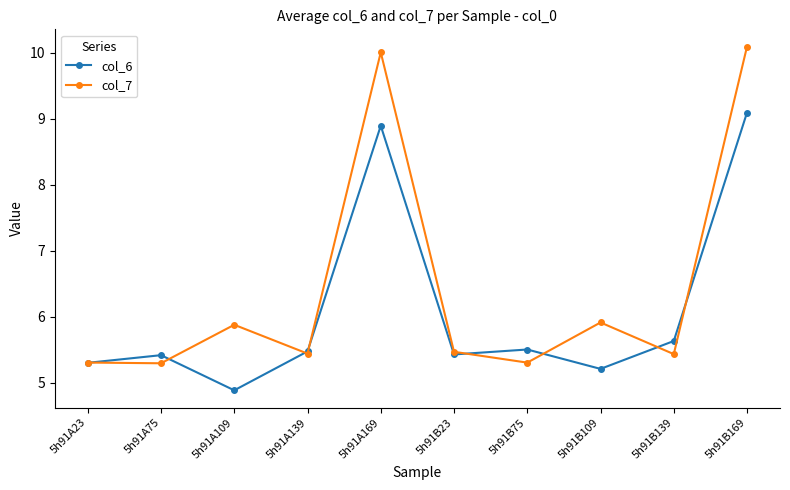

True or false: col_7 and col_6 intersect in this chart.

True